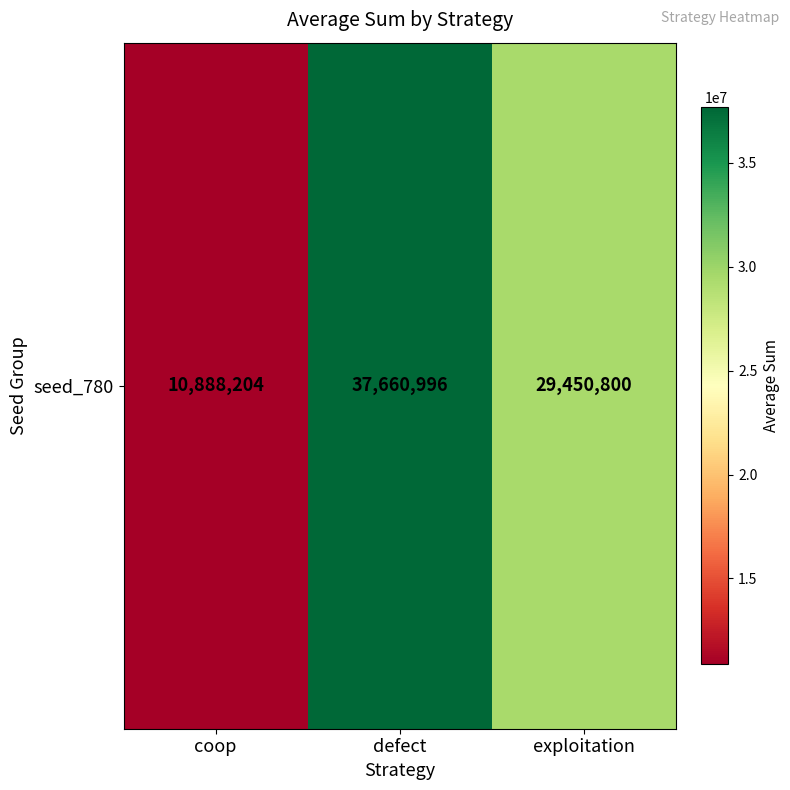

Which category has the highest value across all series?

defect